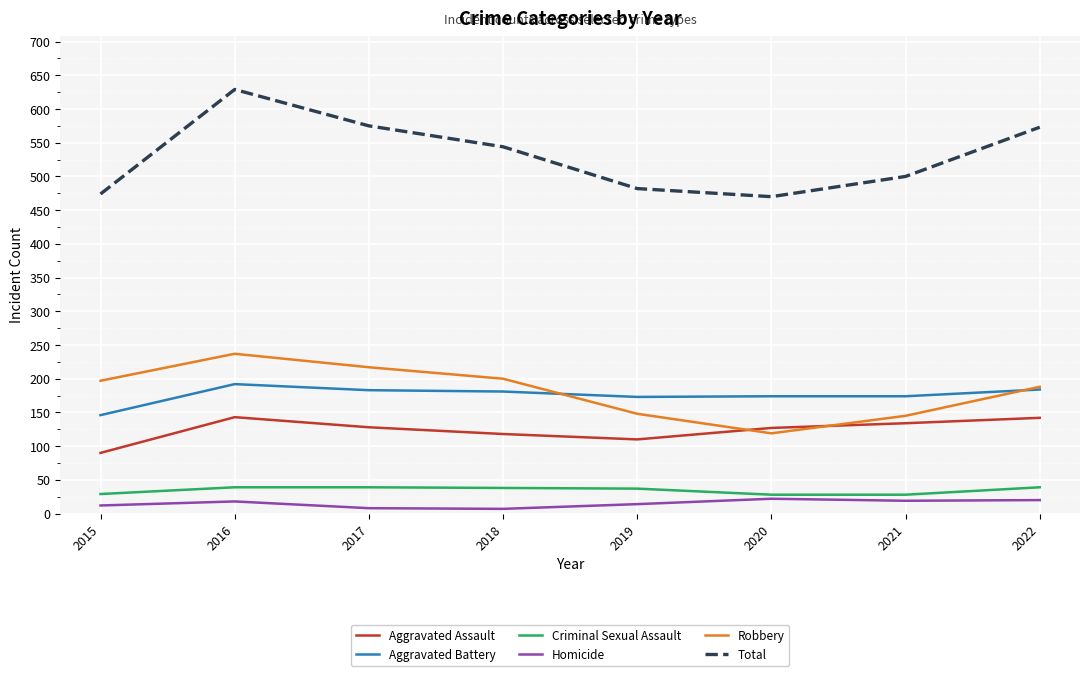

True or false: Aggravated Battery has more than 0 interior local peaks.

True